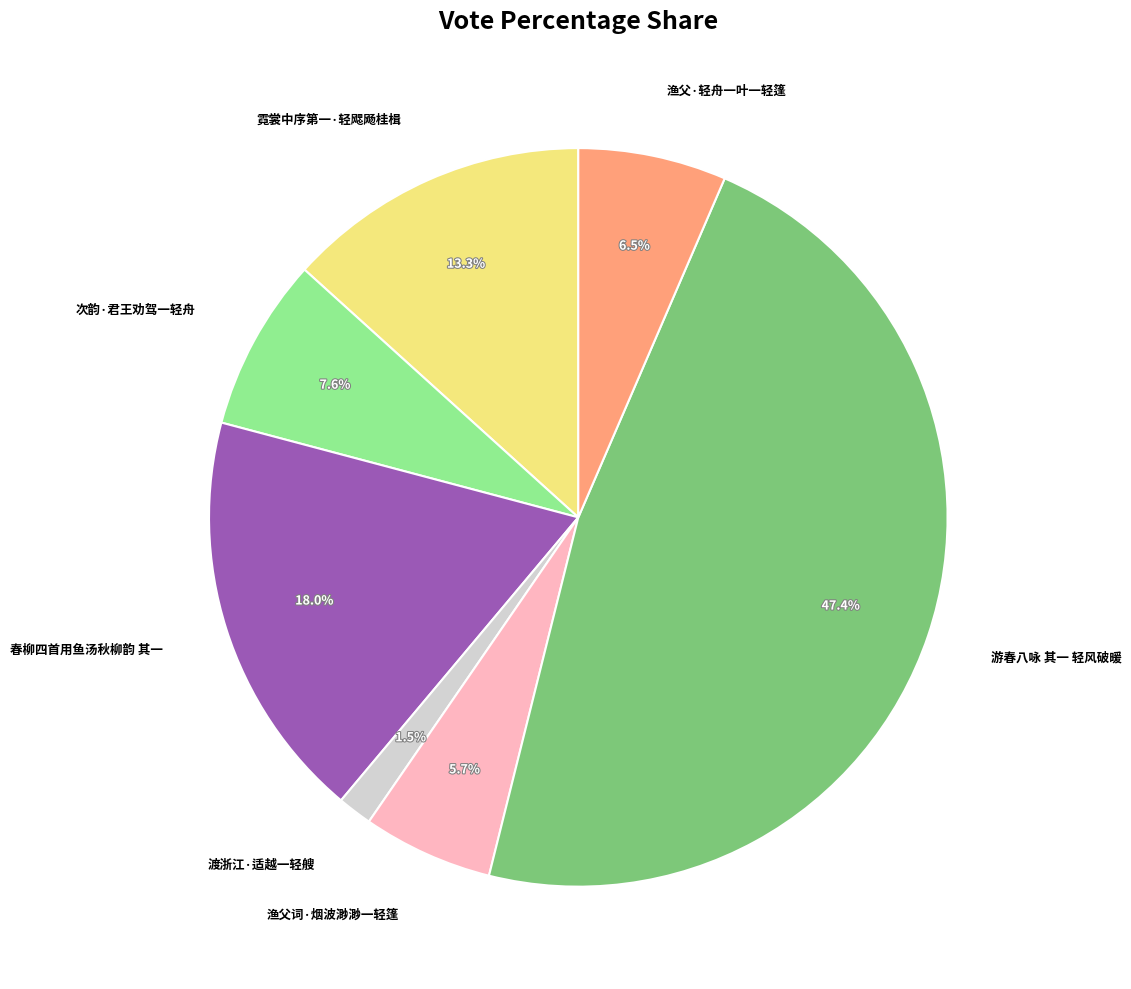

What portion of the pie excludes 霓裳中序第一·轻飔飏桂楫?

86.7%